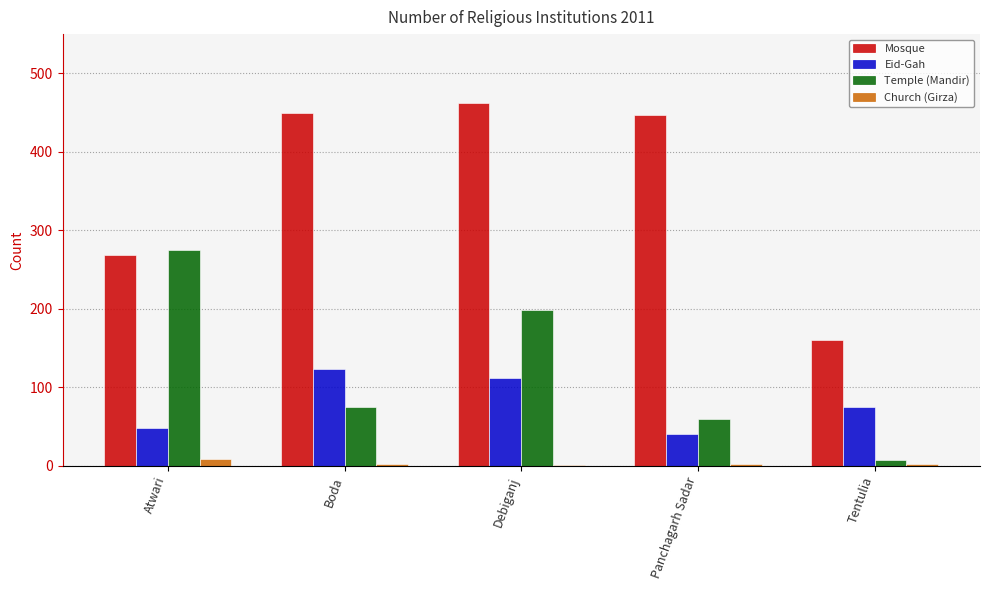

Are the bars horizontal?

No